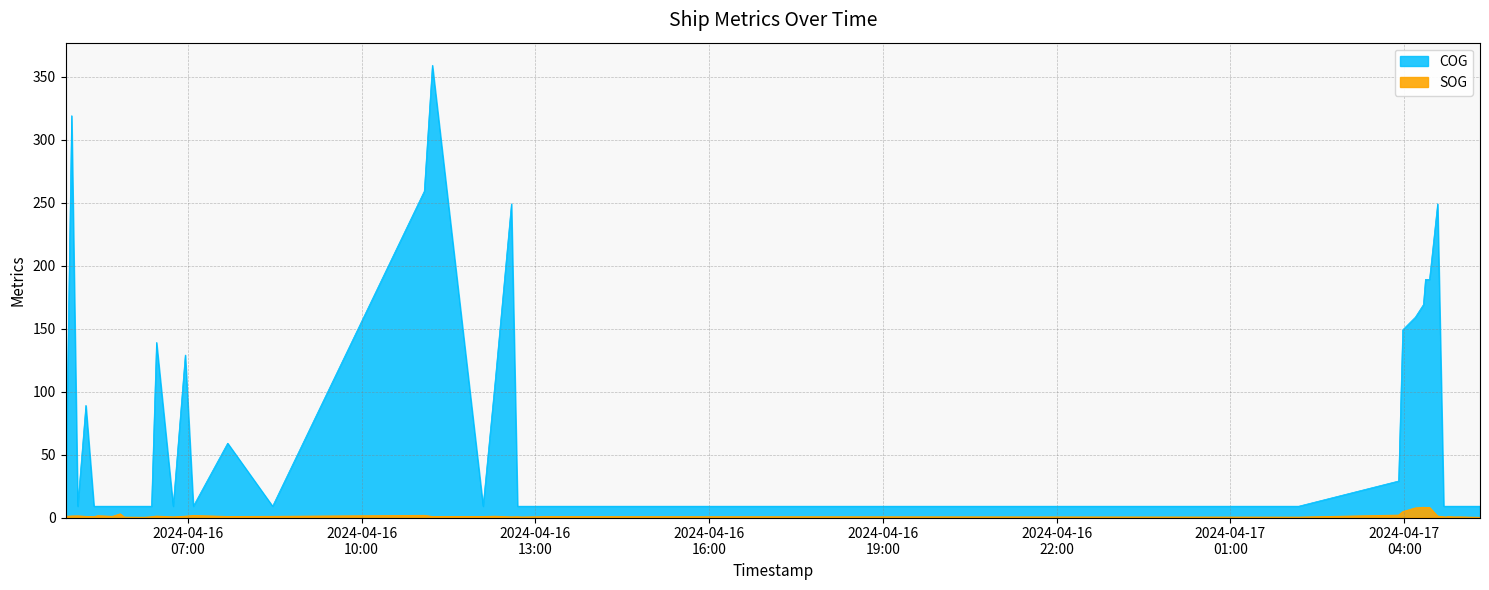

Count the number of categories in the chart.

40